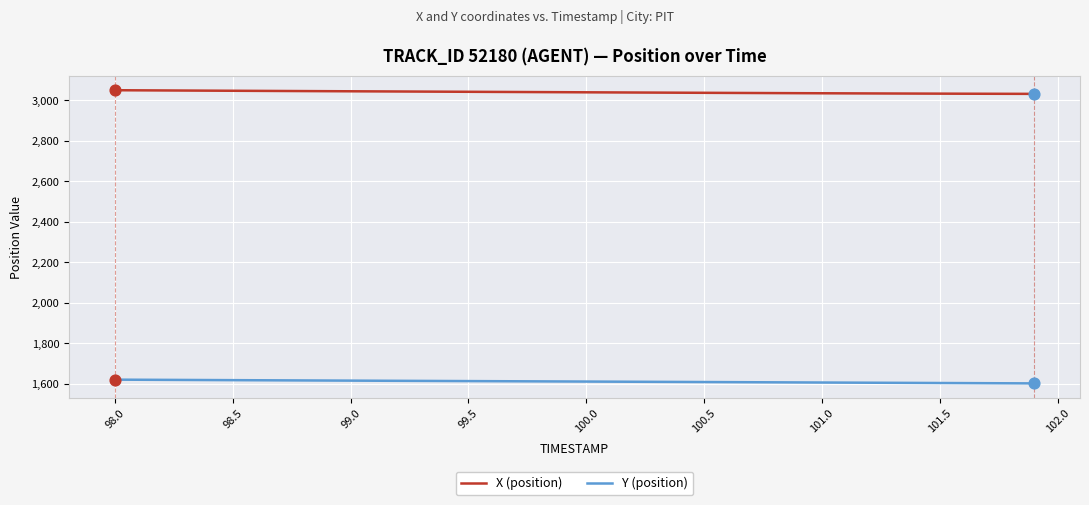

What is the highest value of the Y (position) series?

1619.7